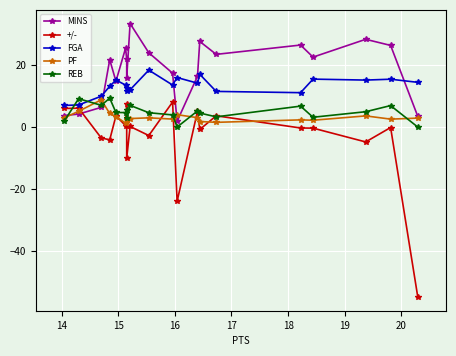

Reading left to right, transcribe all the data shown in this chart.

MINS: 3.7	4.2	6.4	21.8	14.8	25.6	21.9	16.0	33.5	24.1	17.5	1.9	16.5	27.7	23.6	26.6	22.7	28.4	26.4	3.5
+/-: 6.0	6.1	-3.5	-4.1	3.6	0.5	7.6	-10.1	0.2	-2.7	8.1	-24.1	5.1	-0.8	3.6	-0.3	-0.3	-4.8	-0.1	-55.1
FGA: 7.0	7.2	10.0	13.2	15.2	13.6	12.7	11.8	12.1	18.4	13.6	16.0	14.2	17.1	11.6	11.1	15.5	15.2	15.5	14.5
PF: 3.0	5.1	8.8	4.4	3.4	1.3	2.7	2.3	2.8	3.0	2.6	4.0	3.0	1.8	1.5	2.3	2.2	3.6	2.6	2.9
REB: 2.0	9.2	7.0	9.3	4.7	4.7	5.6	2.9	7.0	4.7	3.9	0.0	5.2	4.5	3.3	6.8	3.2	5.0	7.0	0.0